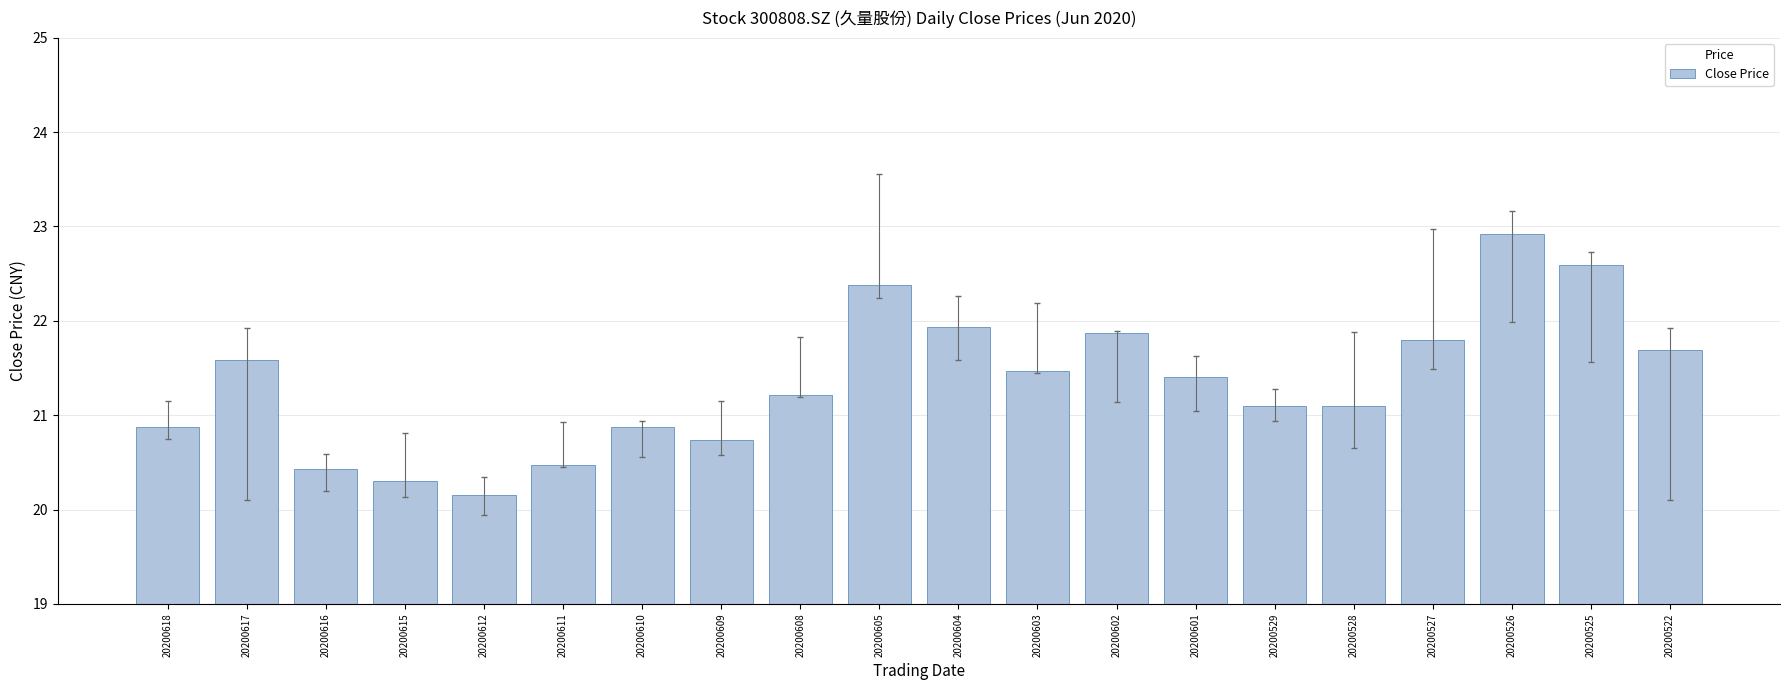

Which category has the lowest value across all series?

20200612